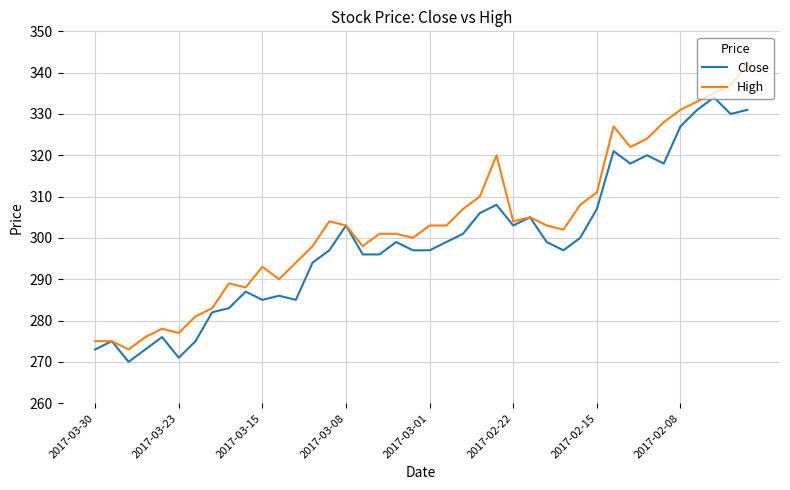

Reading right to left, extract all data points from this chart.

Close: 331	330	334	331	327	318	320	318	321	307	300	297	299	305	303	308	306	301	299	297	297	299	296	296	303	297	294	285	286	285	287	283	282	275	271	276	273	270	275	273
High: 342	337	335	333	331	328	324	322	327	311	308	302	303	305	304	320	310	307	303	303	300	301	301	298	303	304	298	294	290	293	288	289	283	281	277	278	276	273	275	275